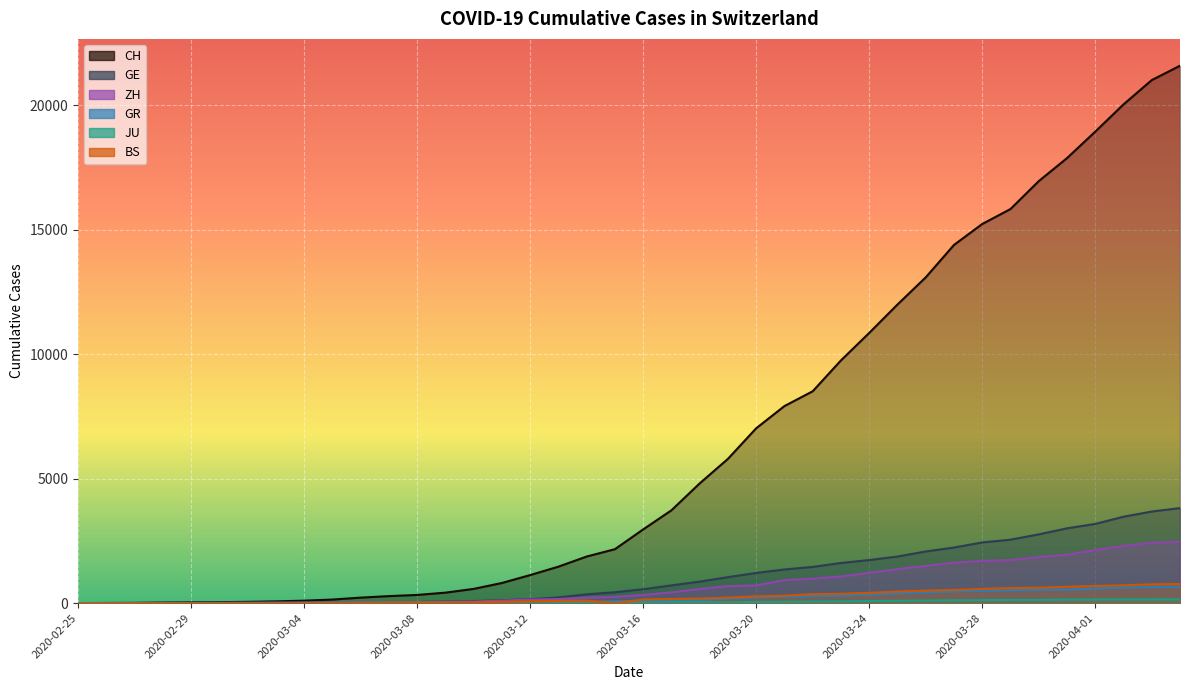

How many positive values does the JU series have?

38